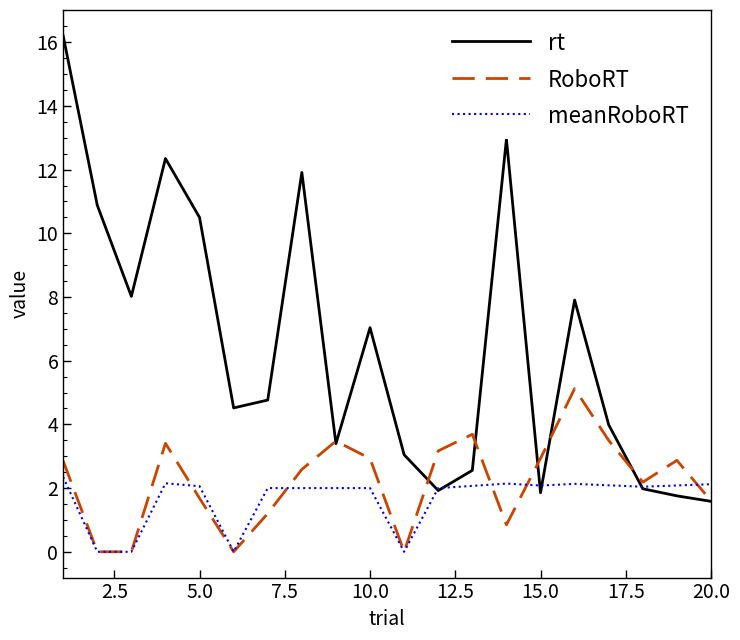

Which series has the largest range (max minus min)?

rt